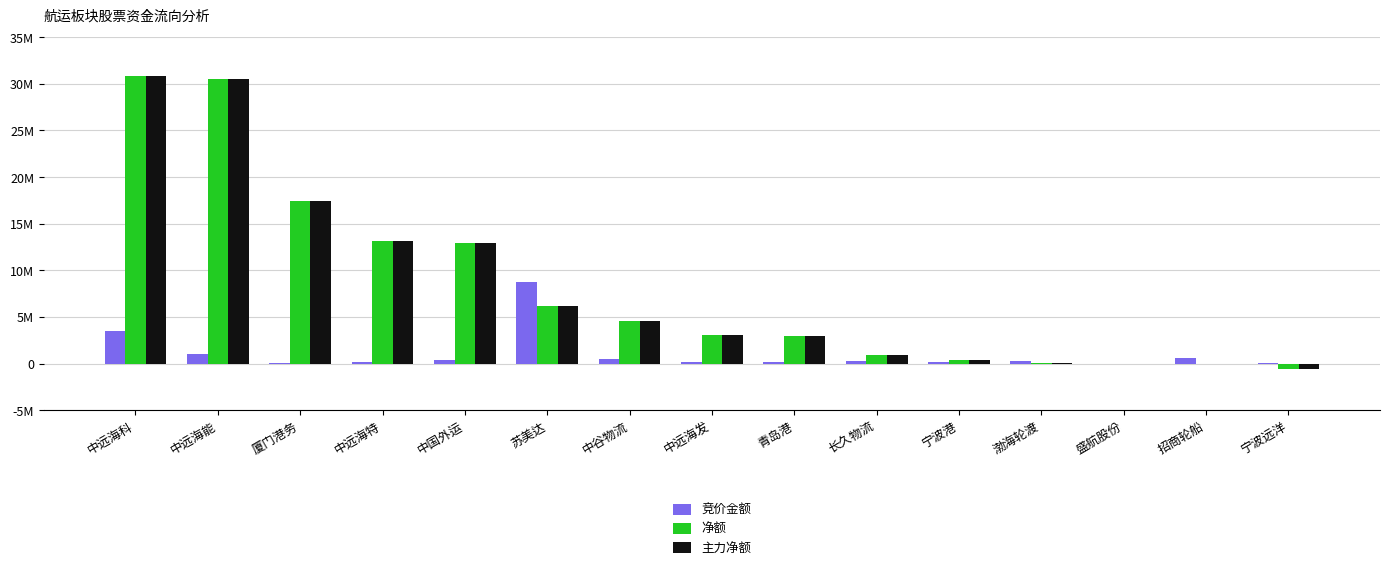

Are the bars grouped side by side (vs. stacked)?

Yes